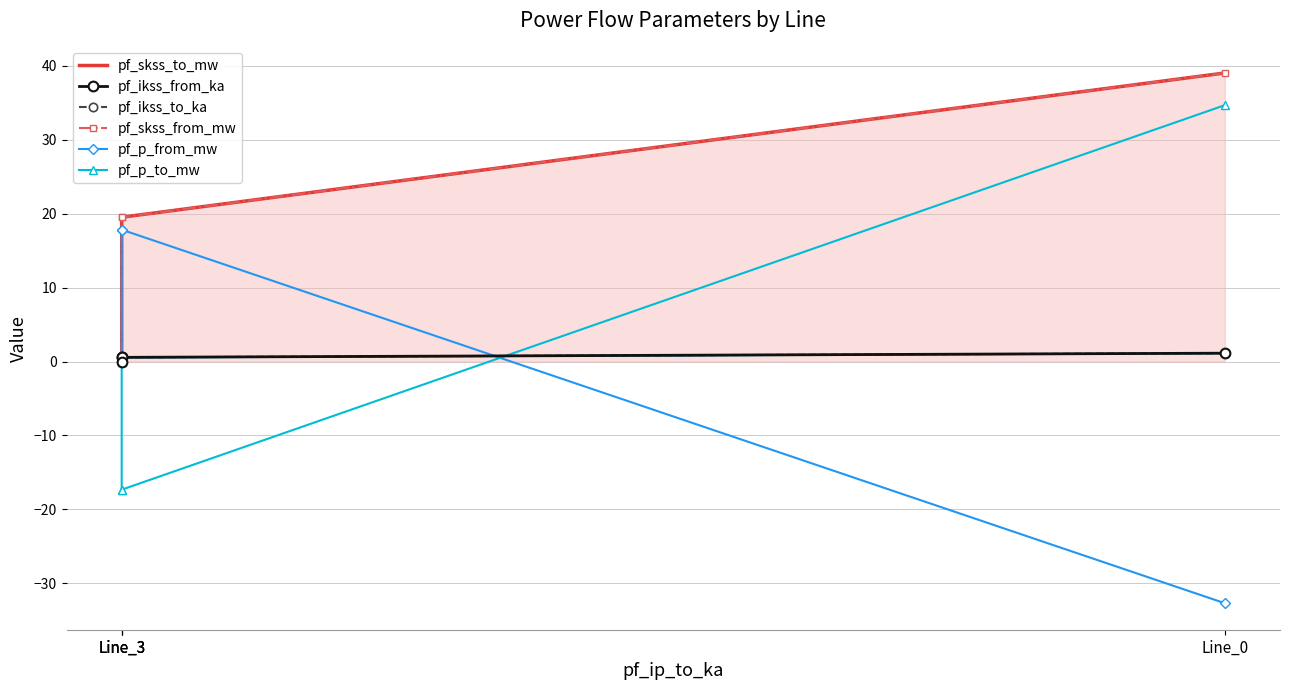

True or false: pf_skss_to_mw and pf_ikss_to_ka intersect in this chart.

False